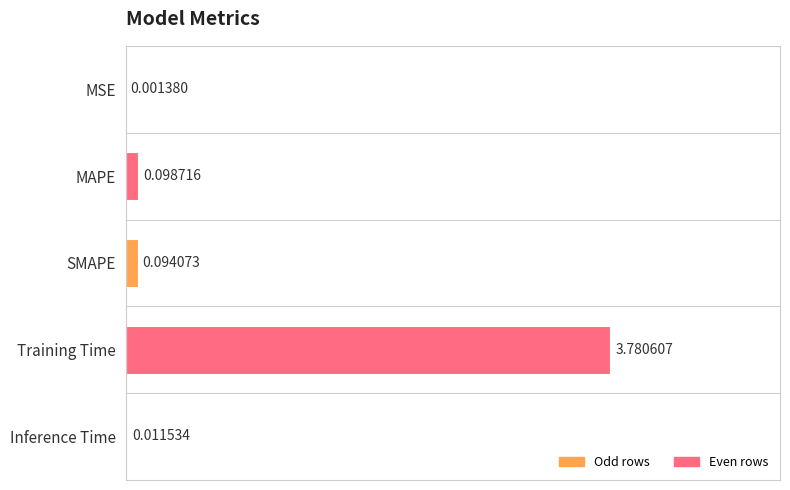

At which category does the chart reach its peak across all series?

Training Time